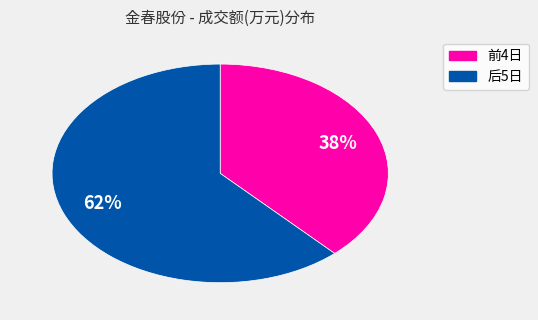

To the nearest percent, what is the difference between the largest and smallest slice percentages?

24%